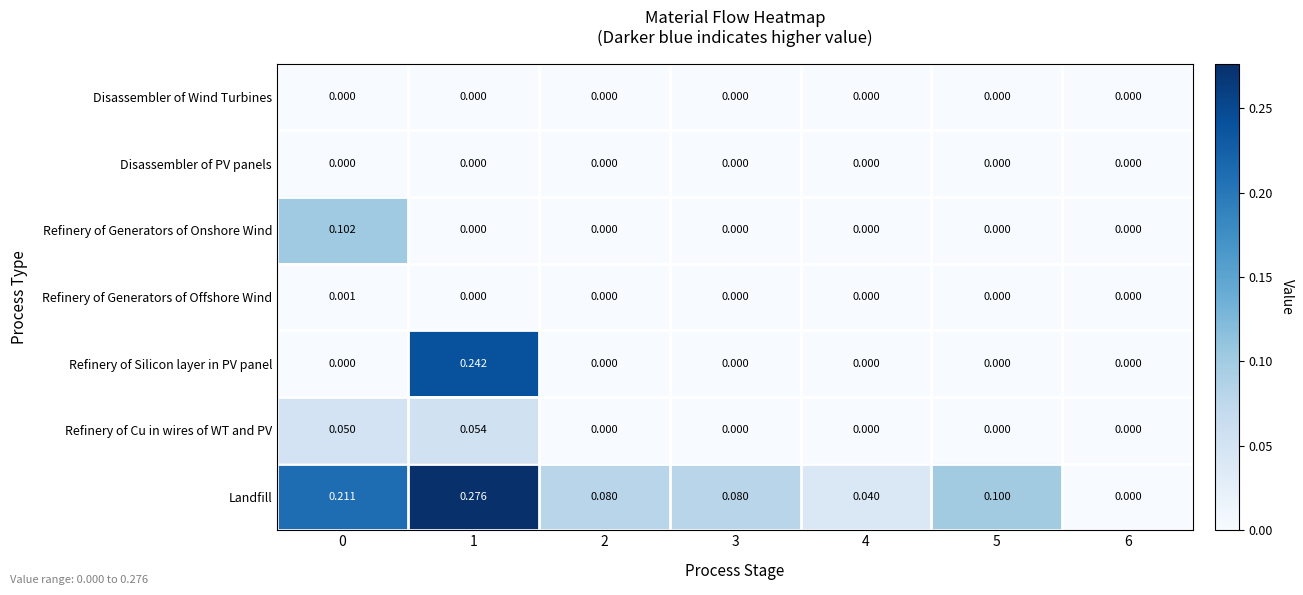

Which series has the largest range (max minus min)?

Landfill